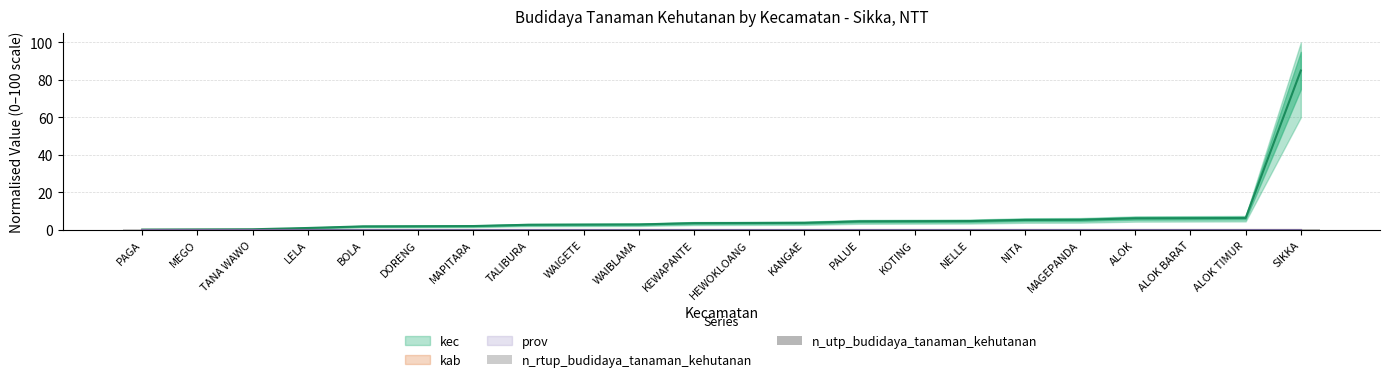

Is the value of kec at PALUE greater than the value of prov at TANA WAWO?

Yes